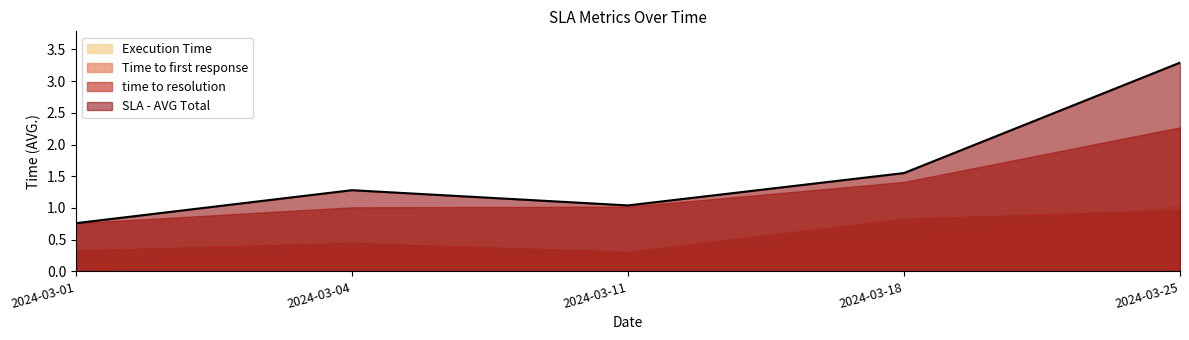

Where is SLA - AVG Total nearest to the value 2?

2024-03-18